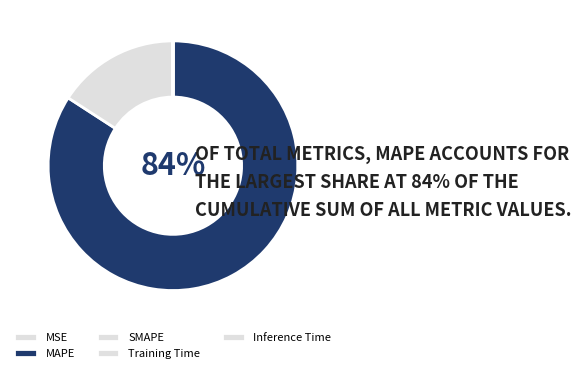

Is the sum of Inference Time and MAPE greater than half?

Yes